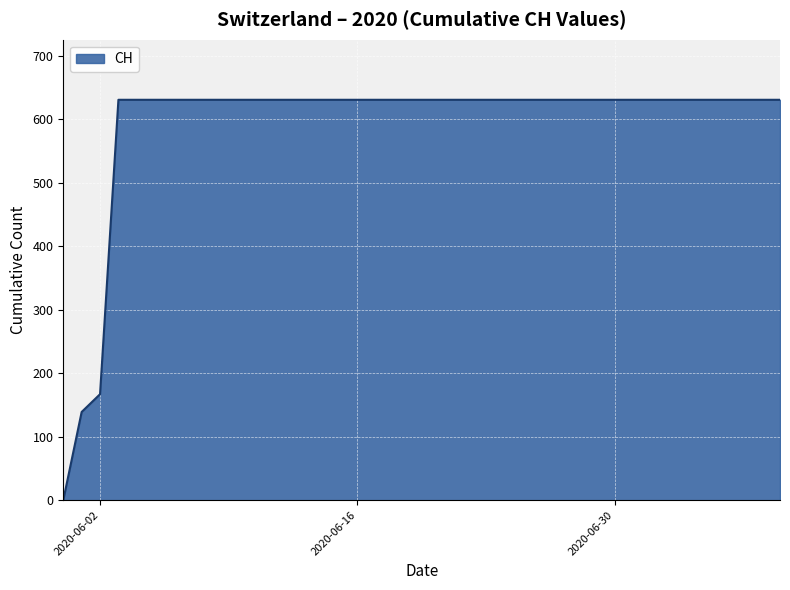

What is the difference between the maximum and minimum values?

631